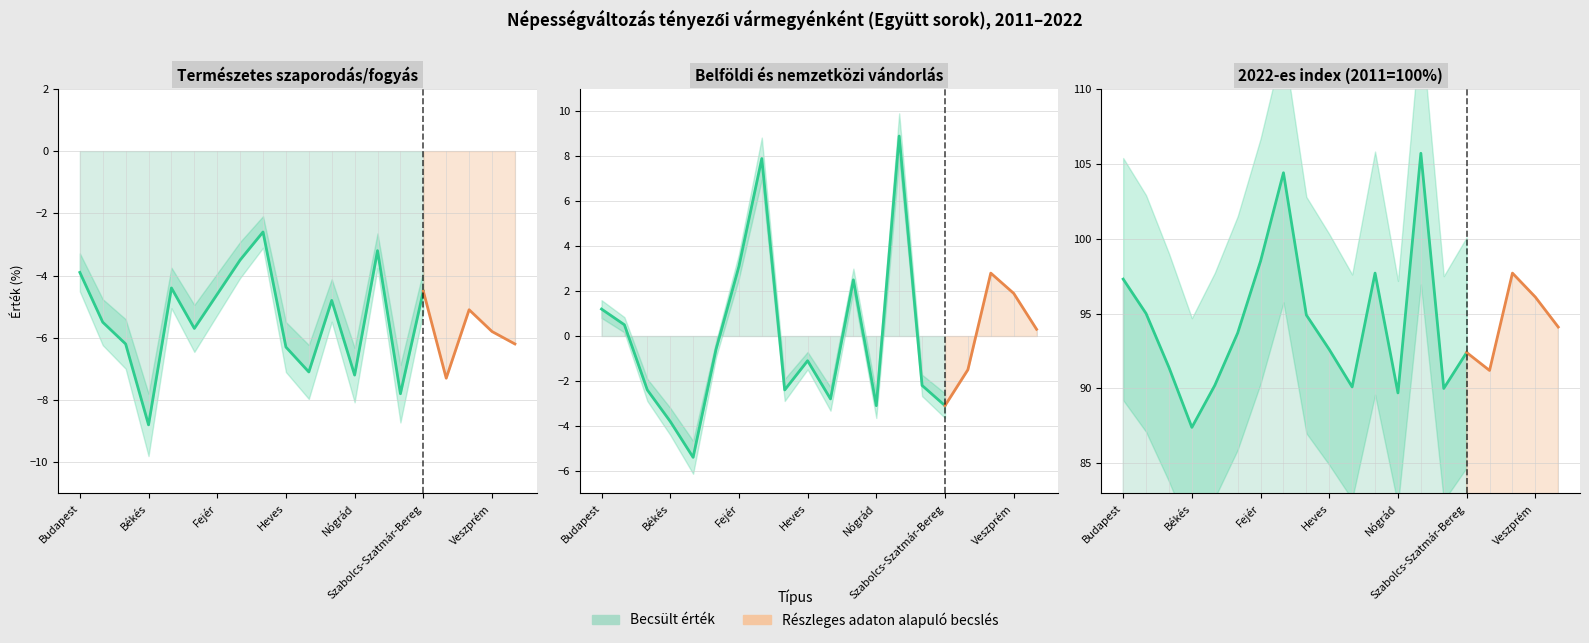

What is the value of the belföldi és nemzetközi vándorlás point at the 11th from the left?

-2.8